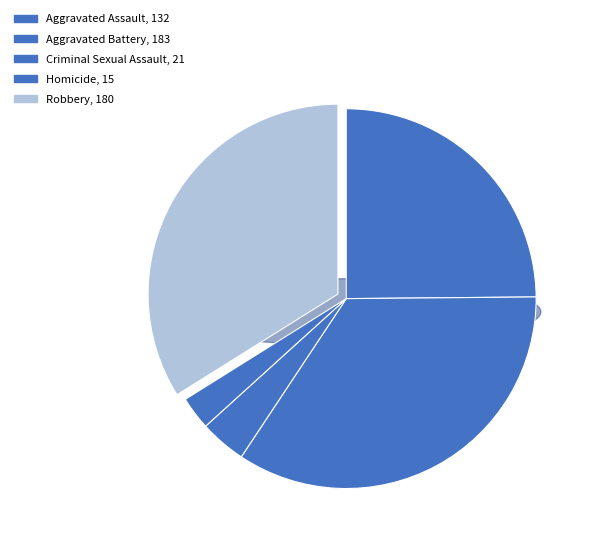

Rank the categories by value from lowest to highest.

Homicide, Criminal Sexual Assault, Aggravated Assault, Robbery, Aggravated Battery